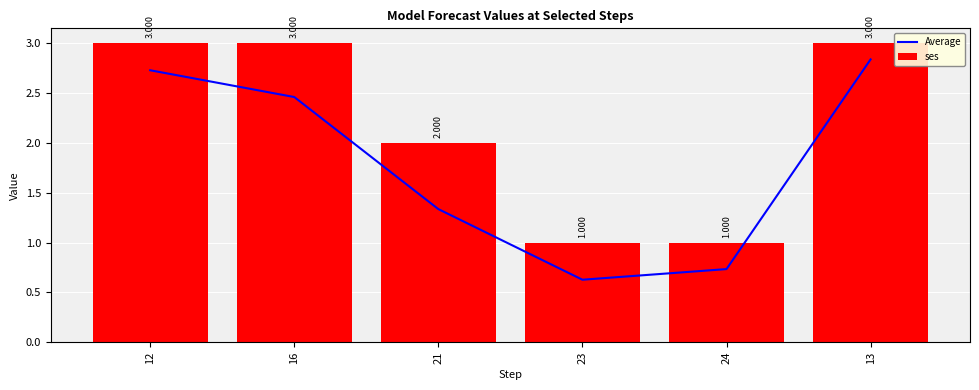

Rank the series by their maximum value, from highest to lowest.

ses, Average